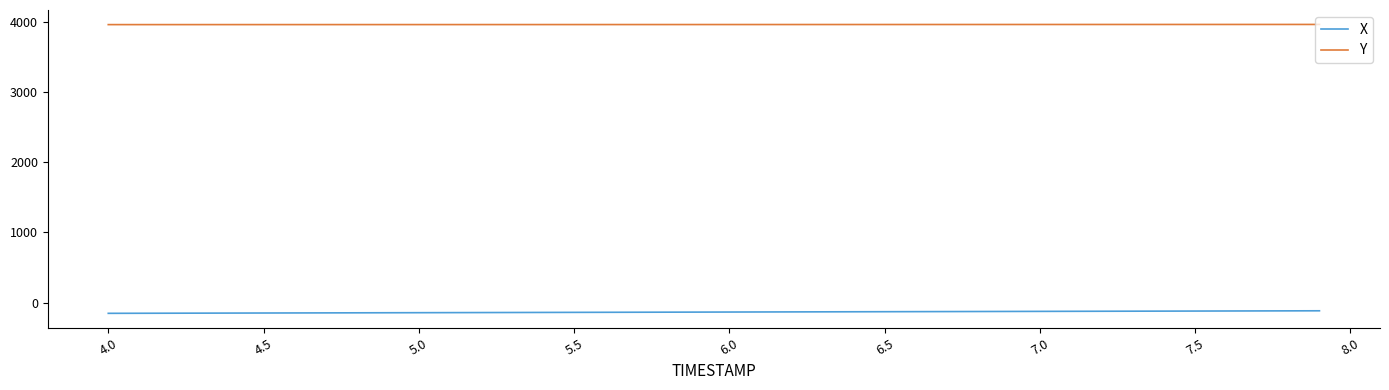

Rank the series by their average value, from highest to lowest.

Y, X